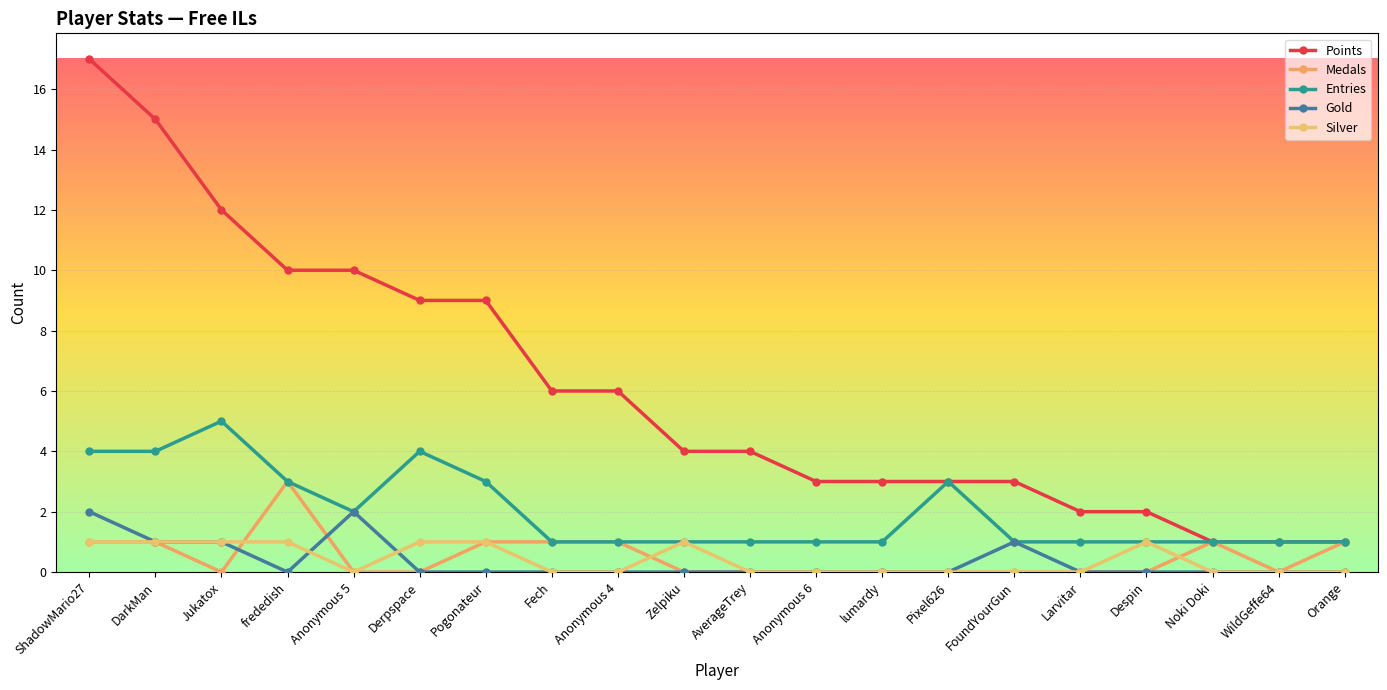

List the labels in order of Silver value, smallest first.

Anonymous 5, Fech, Anonymous 4, AverageTrey, Anonymous 6, lumardy, Pixel626, FoundYourGun, Larvitar, Noki Doki, WildGeffe64, Orange, ShadowMario27, DarkMan, Jukatox, frededish, Derpspace, Pogonateur, Zelpiku, Despin